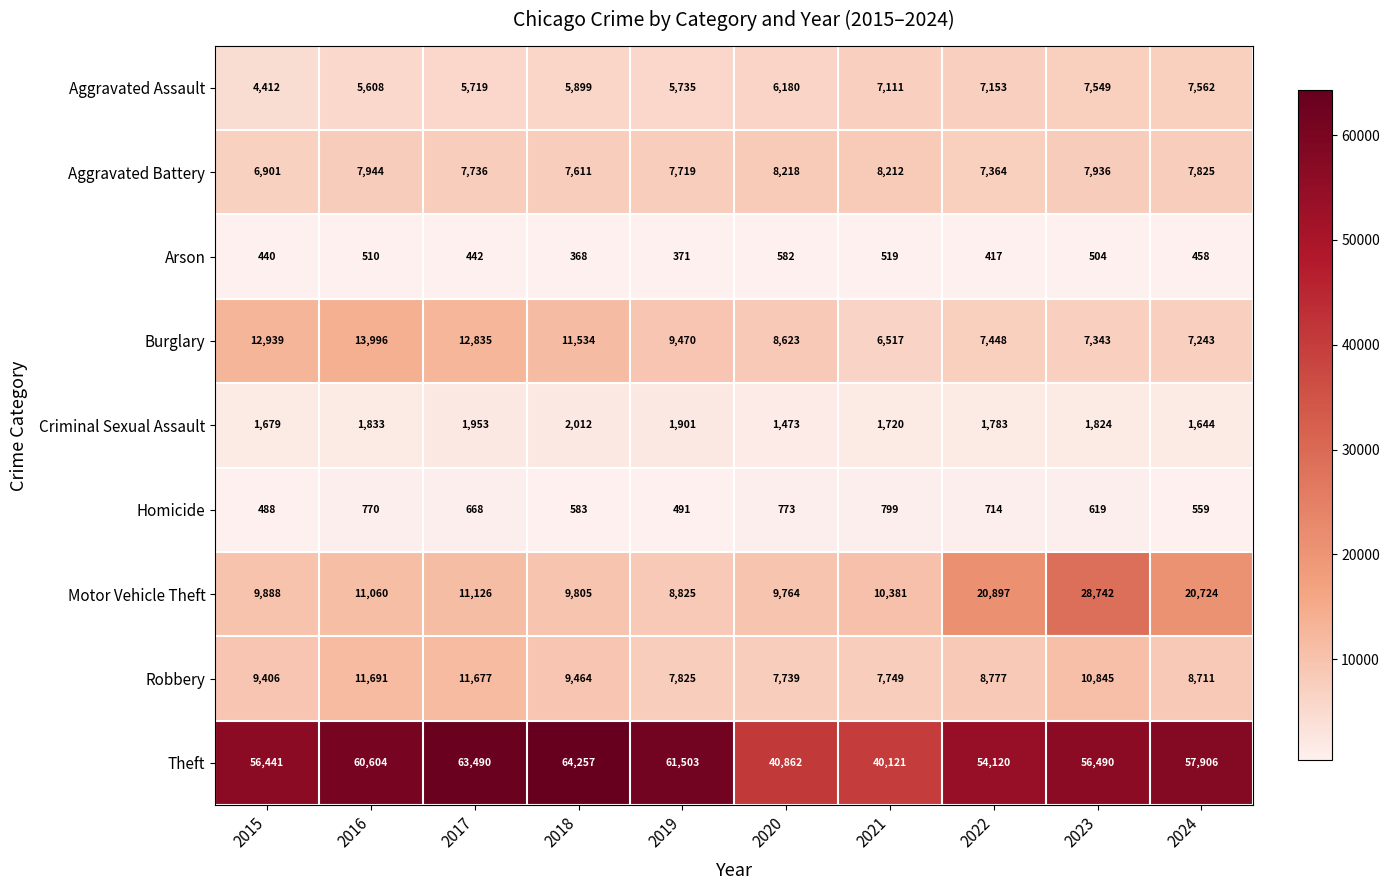

Which series has the largest range (max minus min)?

Theft